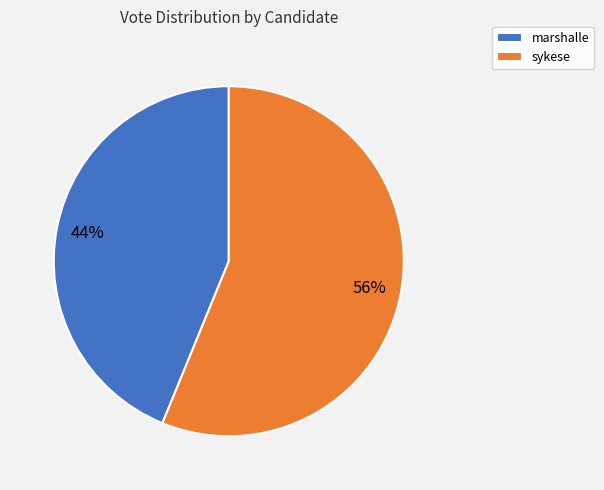

Do marshalle and sykese together represent more than half of the pie?

Yes